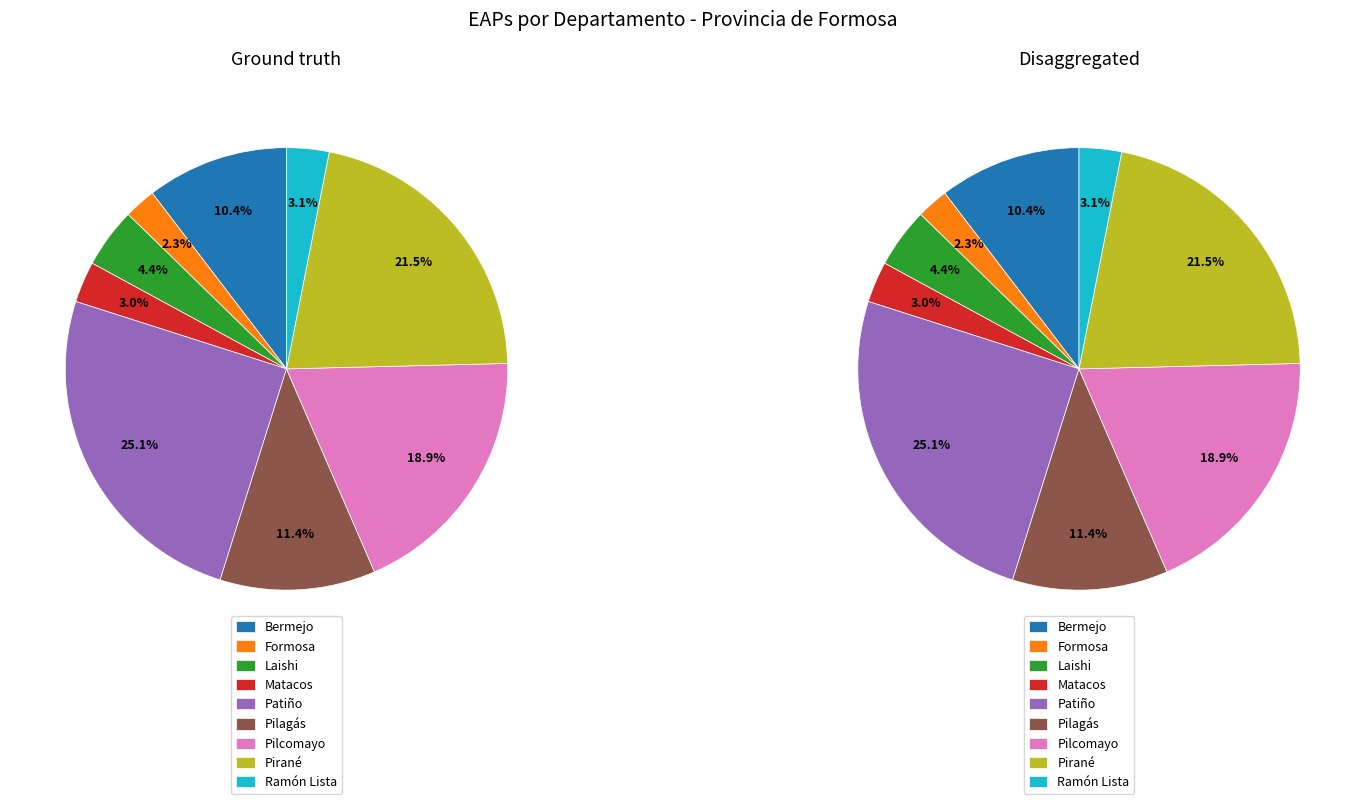

How much of the chart is everything except Pirané?

78.5%